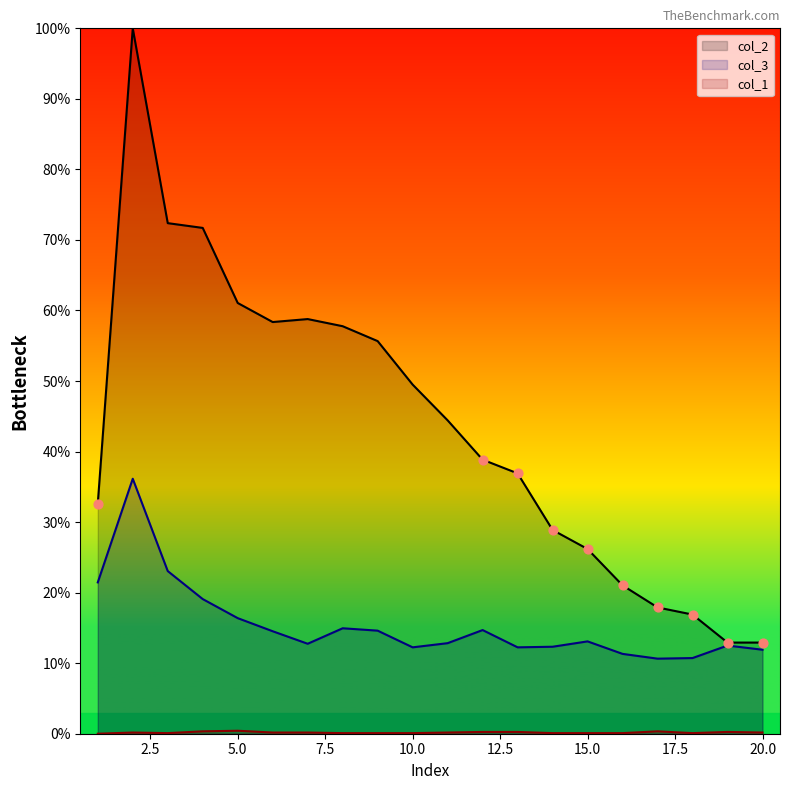

Which series reaches the minimum Y coordinate?

col_1